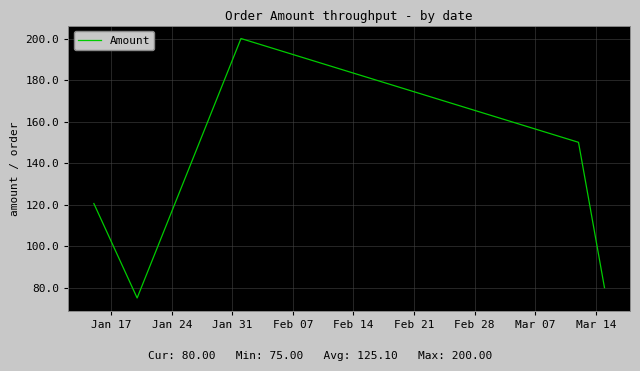

True or false: the data has more than 1 interior local peaks.

False